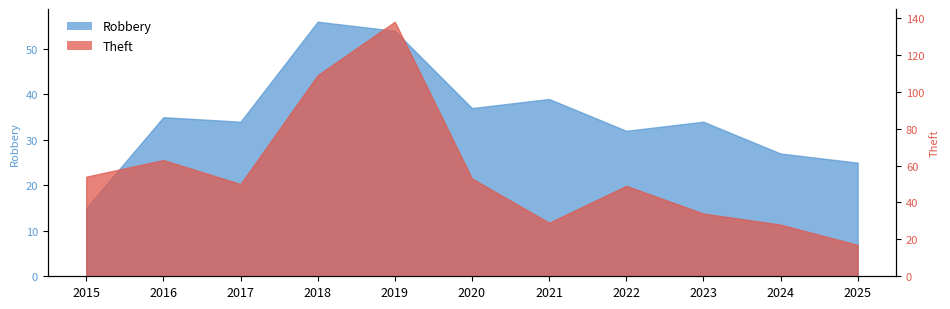

What is the sum of the Theft values at 2025 and 2015?

71